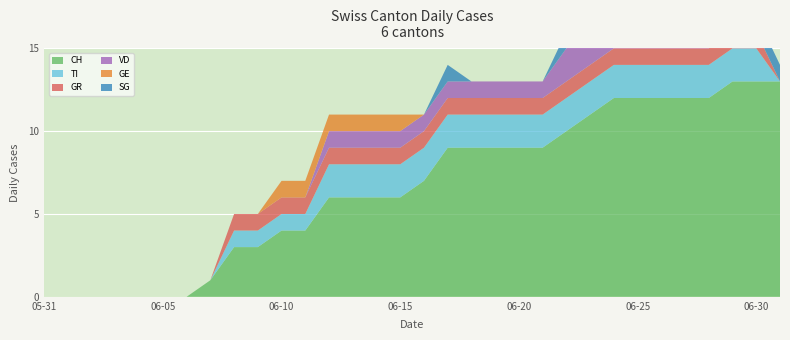

Reading left to right, extract all data points from this chart.

CH: 2020-05-31=0	2020-06-01=0	2020-06-02=0	2020-06-03=0	2020-06-04=0	2020-06-05=0	2020-06-06=0	2020-06-07=1	2020-06-08=3	2020-06-09=3	2020-06-10=4	2020-06-11=4	2020-06-12=6	2020-06-13=6	2020-06-14=6	2020-06-15=6	2020-06-16=7	2020-06-17=9	2020-06-18=9	2020-06-19=9	2020-06-20=9	2020-06-21=9	2020-06-22=10	2020-06-23=11	2020-06-24=12	2020-06-25=12	2020-06-26=12	2020-06-27=12	2020-06-28=12	2020-06-29=13	2020-06-30=13	2020-07-01=13
TI: 2020-05-31=0	2020-06-01=0	2020-06-02=0	2020-06-03=0	2020-06-04=0	2020-06-05=0	2020-06-06=0	2020-06-07=0	2020-06-08=1	2020-06-09=1	2020-06-10=1	2020-06-11=1	2020-06-12=2	2020-06-13=2	2020-06-14=2	2020-06-15=2	2020-06-16=2	2020-06-17=2	2020-06-18=2	2020-06-19=2	2020-06-20=2	2020-06-21=2	2020-06-22=2	2020-06-23=2	2020-06-24=2	2020-06-25=2	2020-06-26=2	2020-06-27=2	2020-06-28=2	2020-06-29=2	2020-06-30=2	2020-07-01=0
GR: 2020-05-31=0	2020-06-01=0	2020-06-02=0	2020-06-03=0	2020-06-04=0	2020-06-05=0	2020-06-06=0	2020-06-07=0	2020-06-08=1	2020-06-09=1	2020-06-10=1	2020-06-11=1	2020-06-12=1	2020-06-13=1	2020-06-14=1	2020-06-15=1	2020-06-16=1	2020-06-17=1	2020-06-18=1	2020-06-19=1	2020-06-20=1	2020-06-21=1	2020-06-22=1	2020-06-23=1	2020-06-24=1	2020-06-25=1	2020-06-26=1	2020-06-27=1	2020-06-28=1	2020-06-29=1	2020-06-30=1	2020-07-01=0
VD: 2020-05-31=0	2020-06-01=0	2020-06-02=0	2020-06-03=0	2020-06-04=0	2020-06-05=0	2020-06-06=0	2020-06-07=0	2020-06-08=0	2020-06-09=0	2020-06-10=0	2020-06-11=0	2020-06-12=1	2020-06-13=1	2020-06-14=1	2020-06-15=1	2020-06-16=1	2020-06-17=1	2020-06-18=1	2020-06-19=1	2020-06-20=1	2020-06-21=1	2020-06-22=2	2020-06-23=2	2020-06-24=2	2020-06-25=2	2020-06-26=2	2020-06-27=2	2020-06-28=2	2020-06-29=2	2020-06-30=0	2020-07-01=0
GE: 2020-05-31=0	2020-06-01=0	2020-06-02=0	2020-06-03=0	2020-06-04=0	2020-06-05=0	2020-06-06=0	2020-06-07=0	2020-06-08=0	2020-06-09=0	2020-06-10=1	2020-06-11=1	2020-06-12=1	2020-06-13=1	2020-06-14=1	2020-06-15=1	2020-06-16=0	2020-06-17=0	2020-06-18=0	2020-06-19=0	2020-06-20=0	2020-06-21=0	2020-06-22=0	2020-06-23=0	2020-06-24=0	2020-06-25=0	2020-06-26=0	2020-06-27=0	2020-06-28=0	2020-06-29=0	2020-06-30=0	2020-07-01=0
SG: 2020-05-31=0	2020-06-01=0	2020-06-02=0	2020-06-03=0	2020-06-04=0	2020-06-05=0	2020-06-06=0	2020-06-07=0	2020-06-08=0	2020-06-09=0	2020-06-10=0	2020-06-11=0	2020-06-12=0	2020-06-13=0	2020-06-14=0	2020-06-15=0	2020-06-16=0	2020-06-17=1	2020-06-18=0	2020-06-19=0	2020-06-20=0	2020-06-21=0	2020-06-22=1	2020-06-23=1	2020-06-24=1	2020-06-25=1	2020-06-26=1	2020-06-27=0	2020-06-28=0	2020-06-29=1	2020-06-30=1	2020-07-01=1